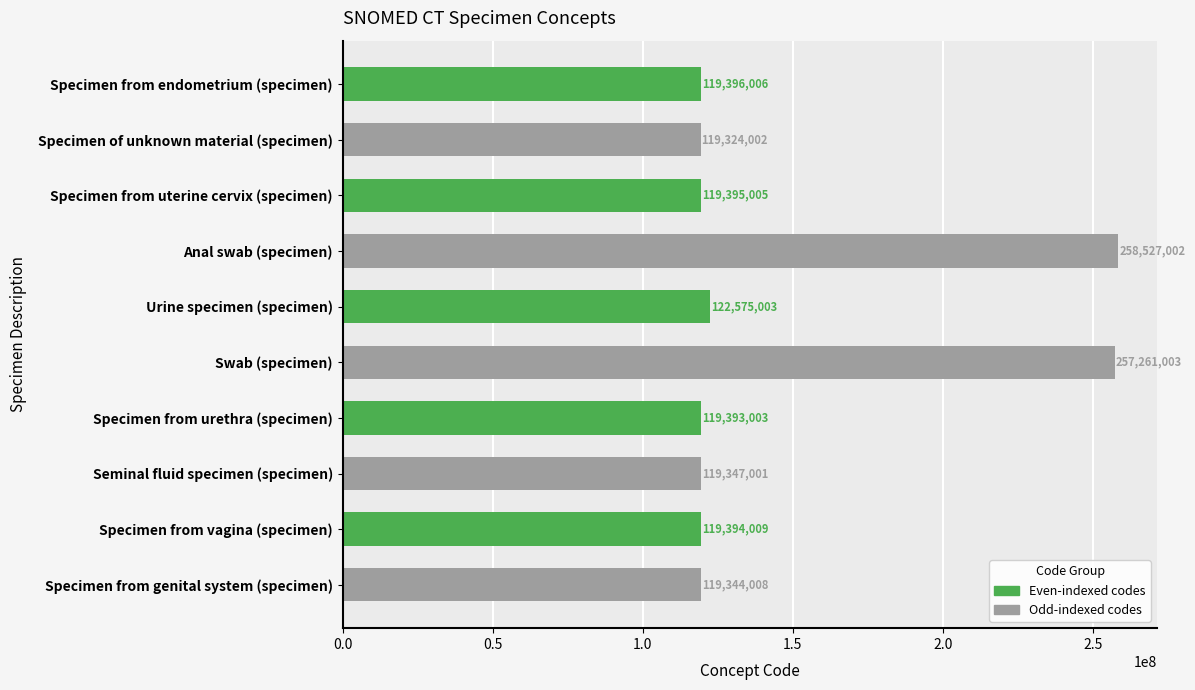

What is the value of the 6th bar from the left?

257261003